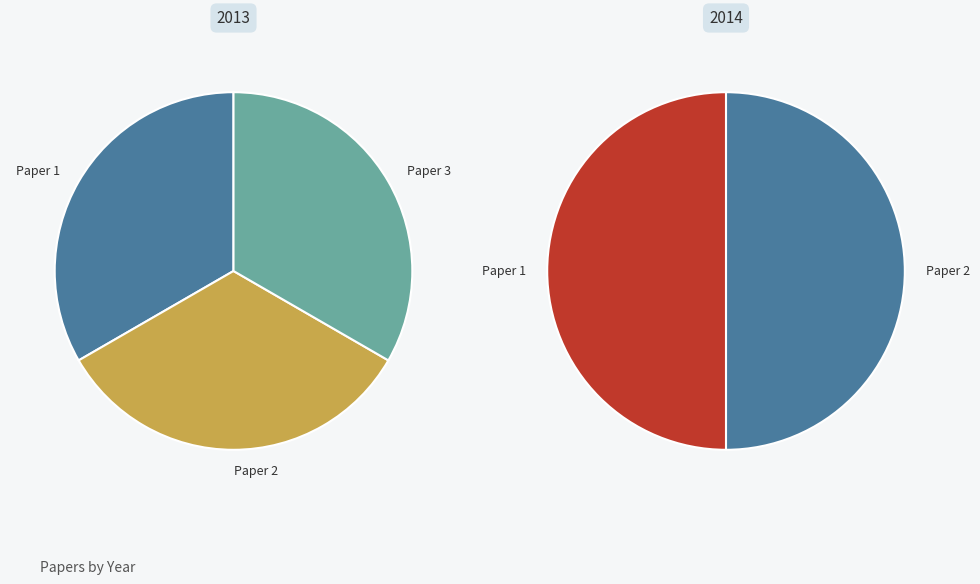

Is it true that 2014 is 47% of the pie?

False